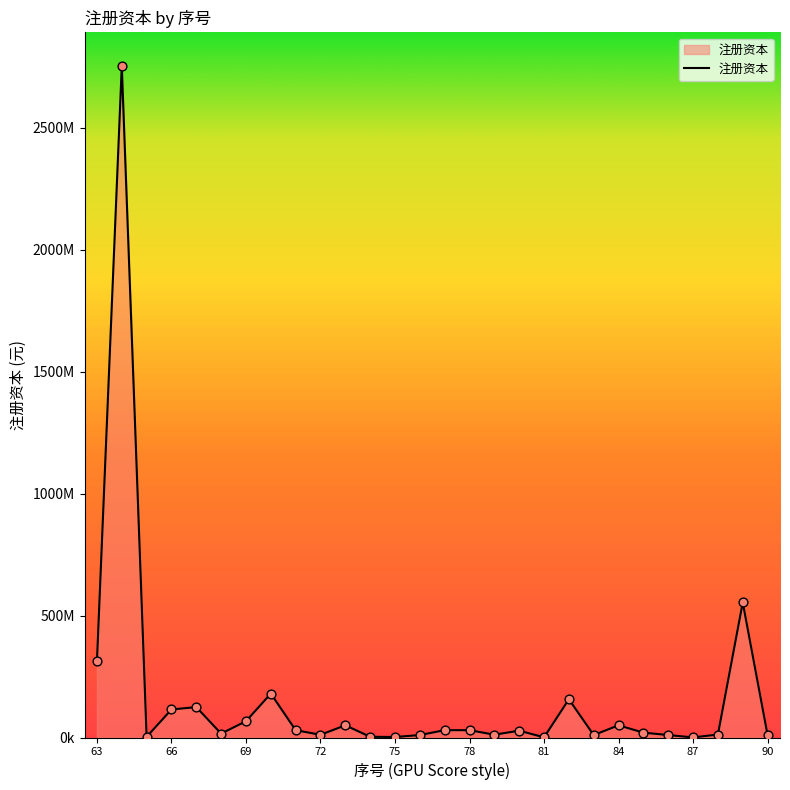

Does the chart have visible grid lines?

No